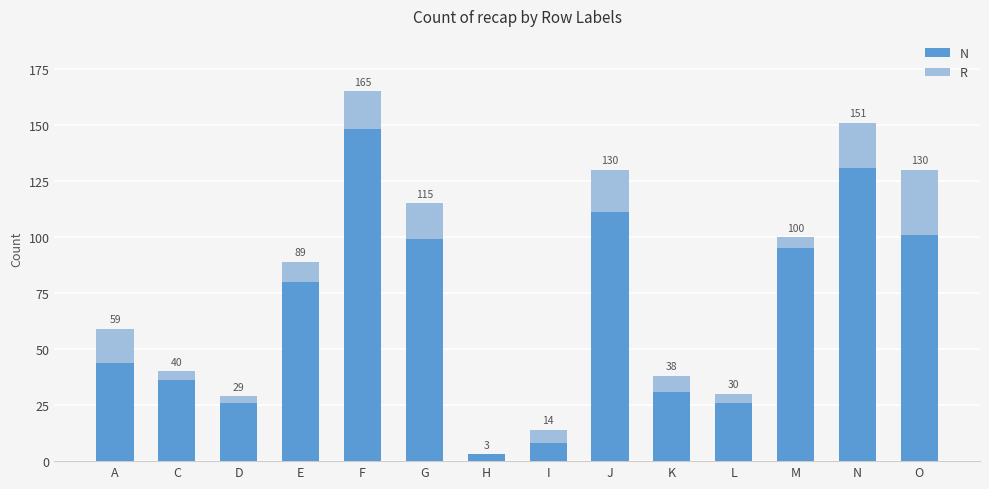

What are all the series names shown in the legend?

N, R